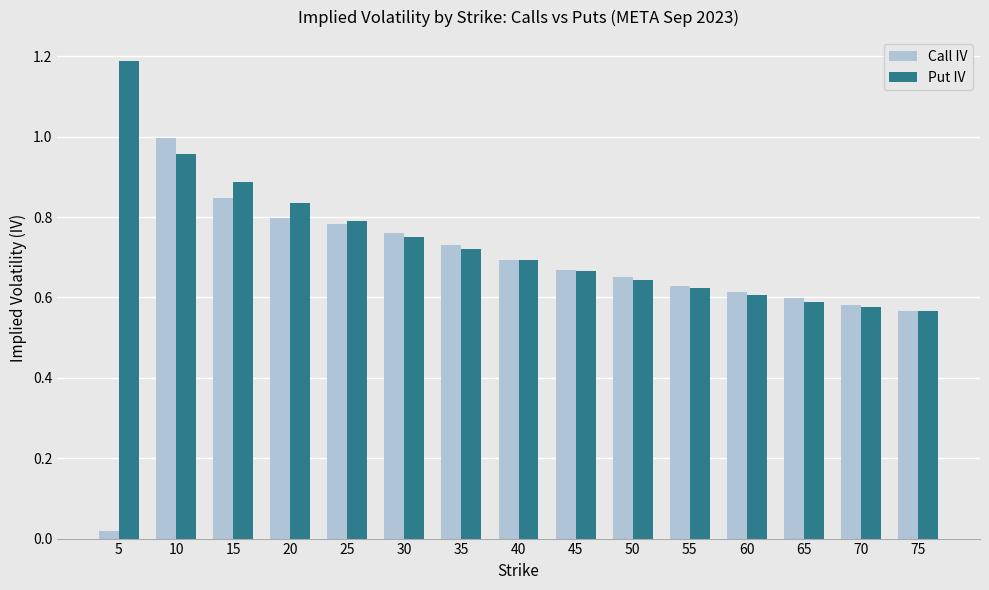

At which category is the sum across all series the highest?

10